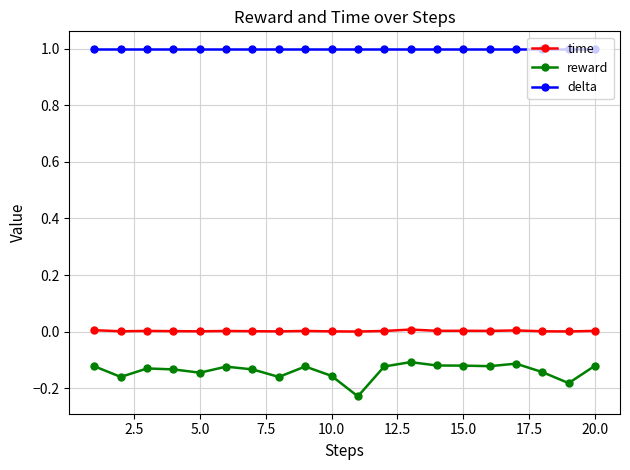

List the series in order of their peak value, lowest first.

reward, time, delta